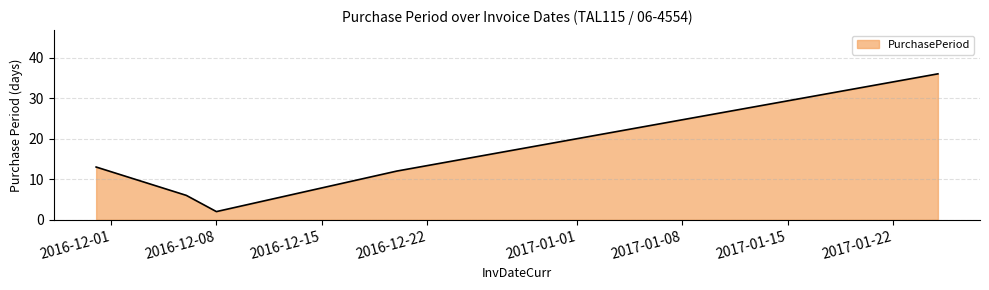

What is the maximum value shown in the chart?

36